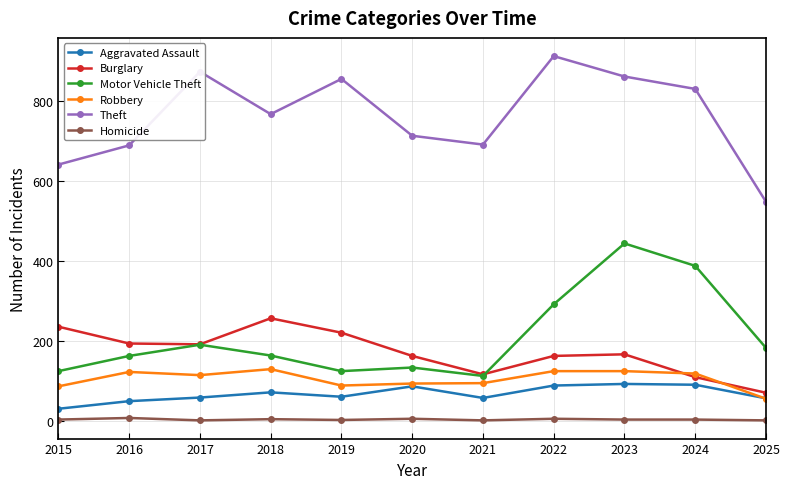

Count the number of data series in this chart.

6